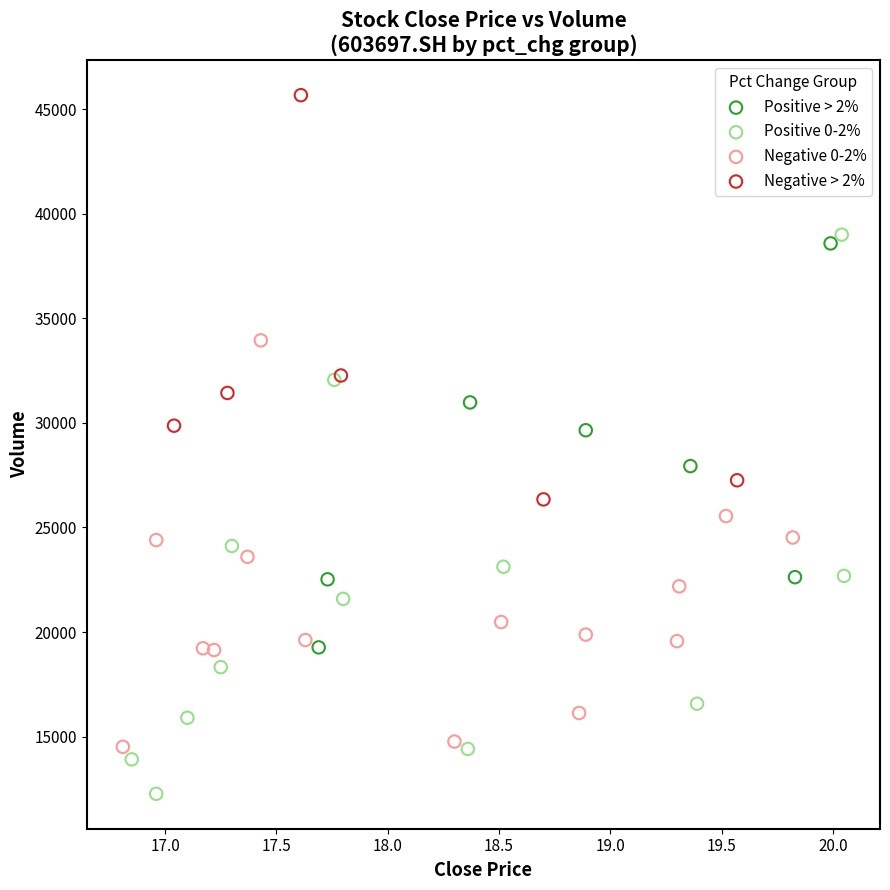

Which series reaches the maximum Y coordinate?

Negative > 2%